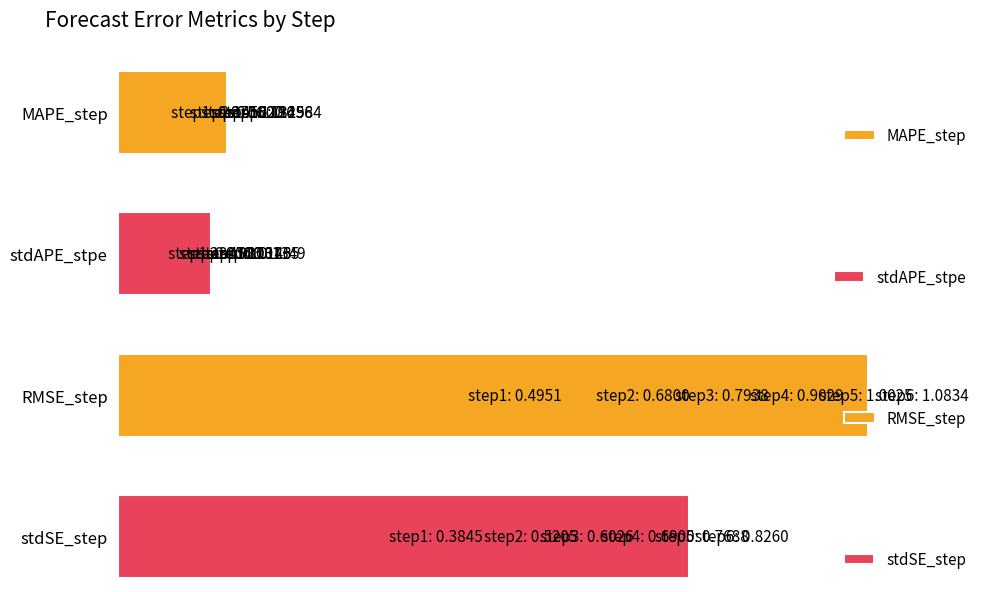

What is the greatest value displayed?

1.1